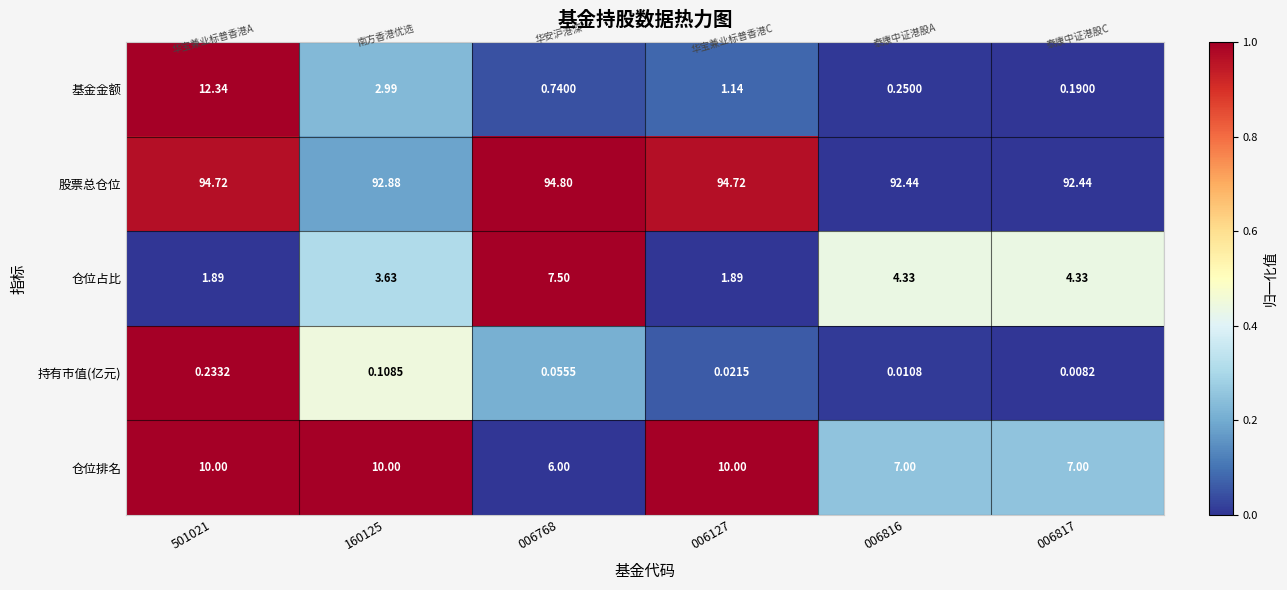

Which series has the largest range (max minus min)?

基金金额